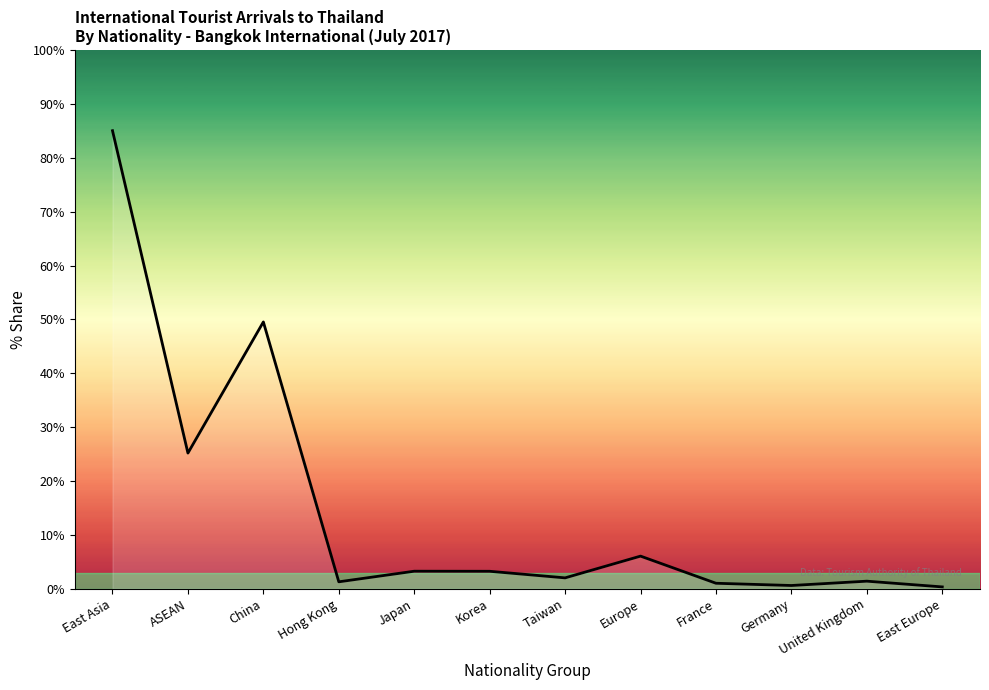

Between East Asia and ASEAN, which is larger?

East Asia